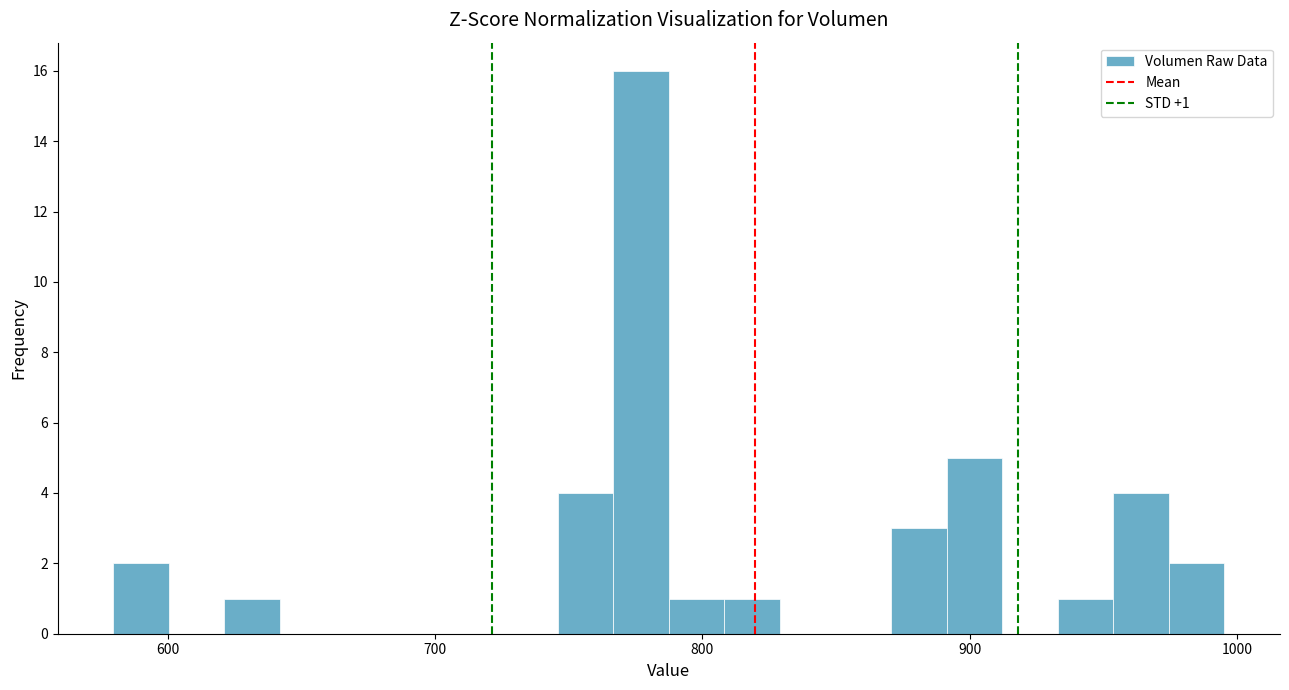

Around what value on the x-axis is the tallest bar? Give the approximate position of its centre, as read against the axis.

780